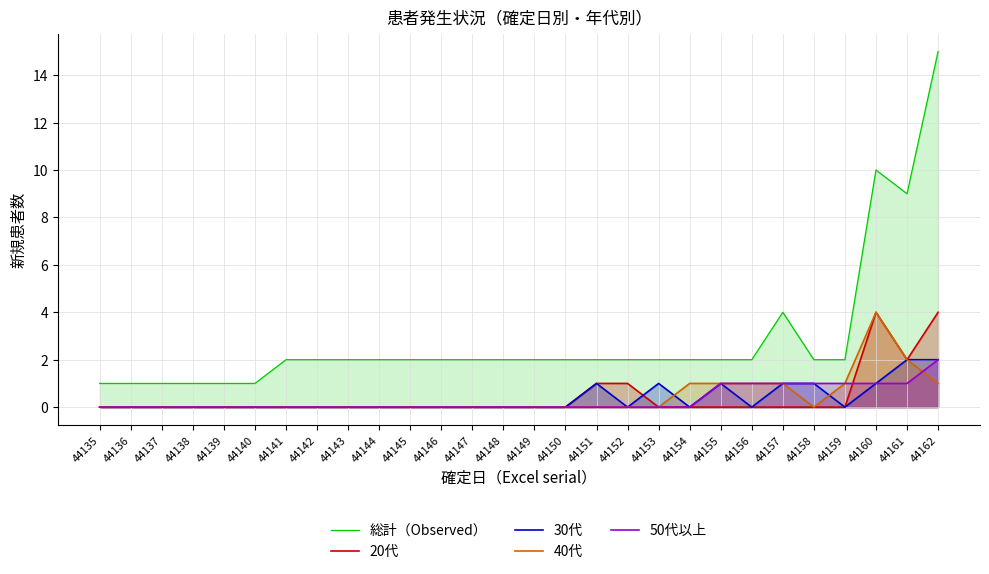

At which label does 40代 reach its minimum?

44135